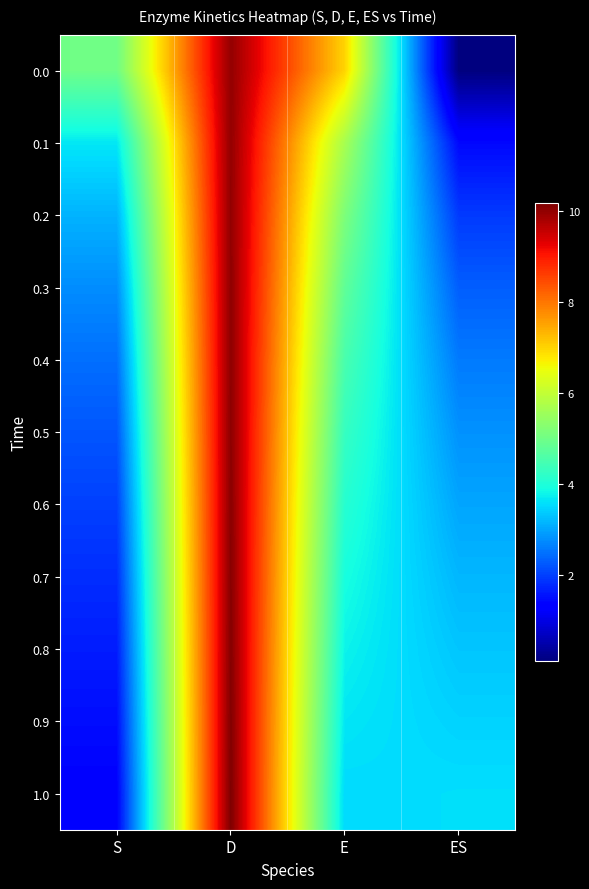

What is the smallest value displayed?

0.1